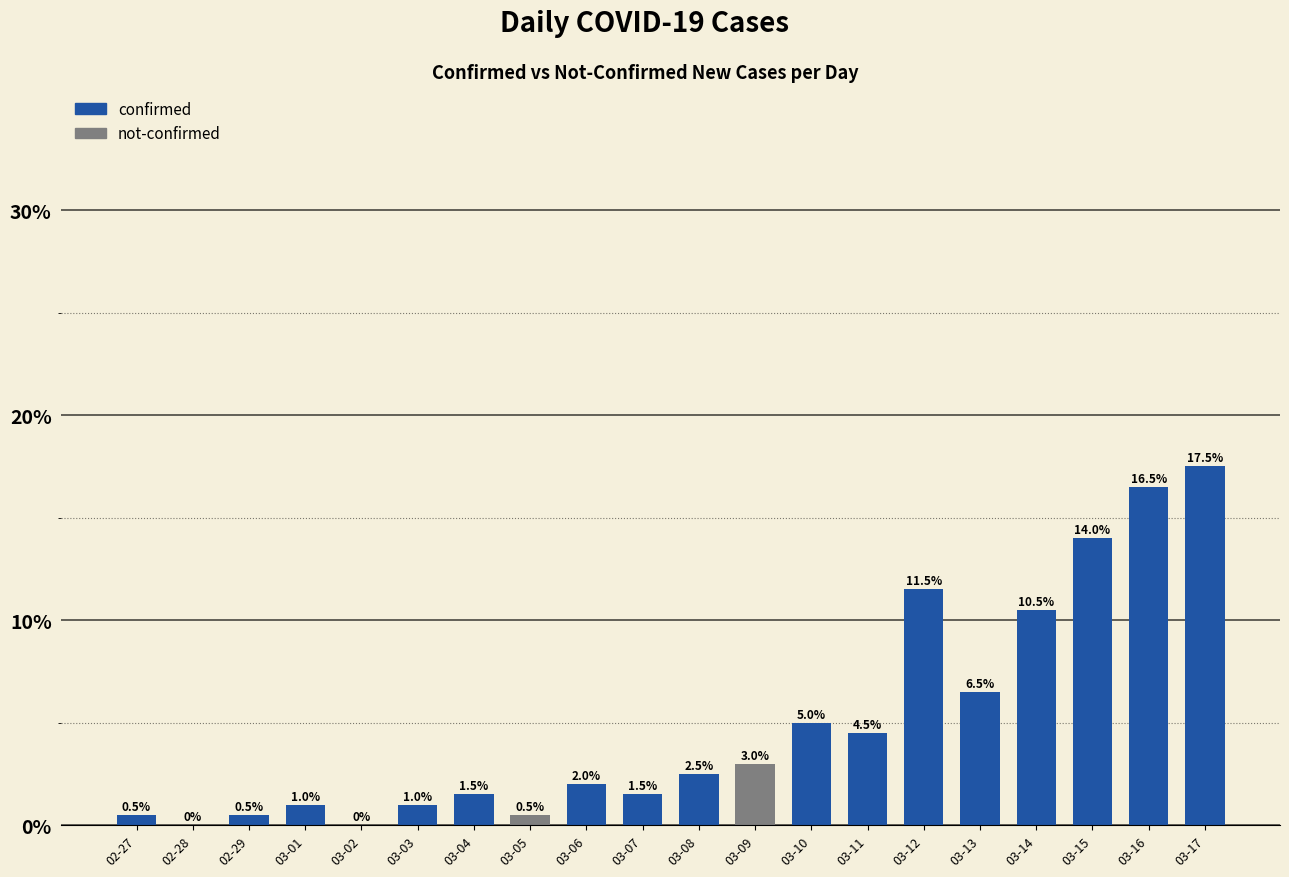

Between 03-01 and 03-07, which is larger?

03-07